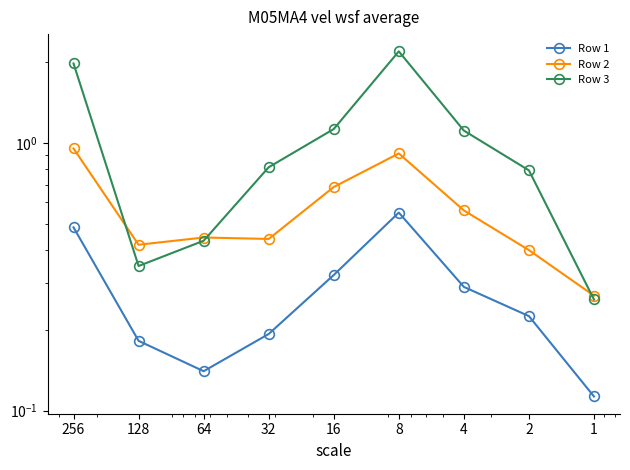

Reading right to left, what are all the values shown in this chart?

Row 1: 1=0.1	2=0.2	4=0.3	8=0.5	16=0.3	32=0.2	64=0.1	128=0.2	256=0.5
Row 2: 1=0.3	2=0.4	4=0.6	8=0.9	16=0.7	32=0.4	64=0.4	128=0.4	256=1.0
Row 3: 1=0.3	2=0.8	4=1.1	8=2.2	16=1.1	32=0.8	64=0.4	128=0.3	256=2.0